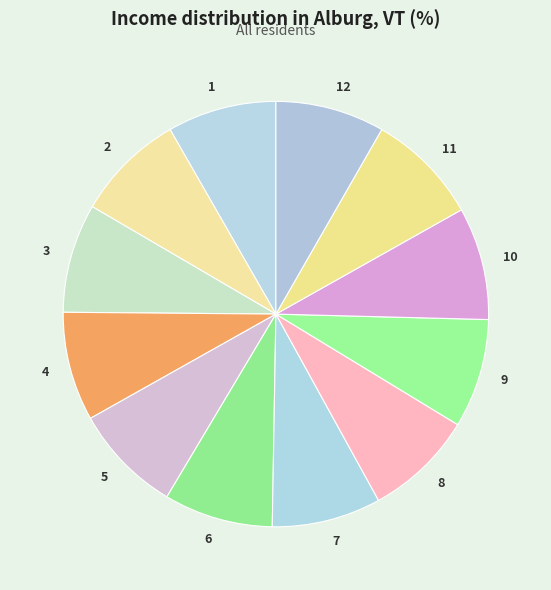

What is the ratio of the value at 8 to the value at 11?

1.0